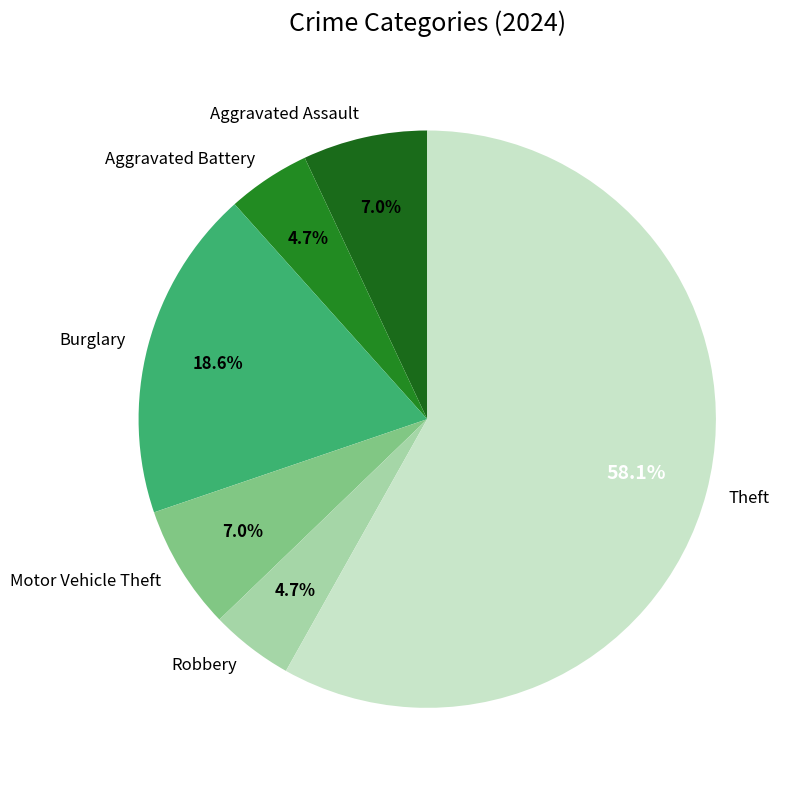

What is the largest slice in the pie chart?

Theft